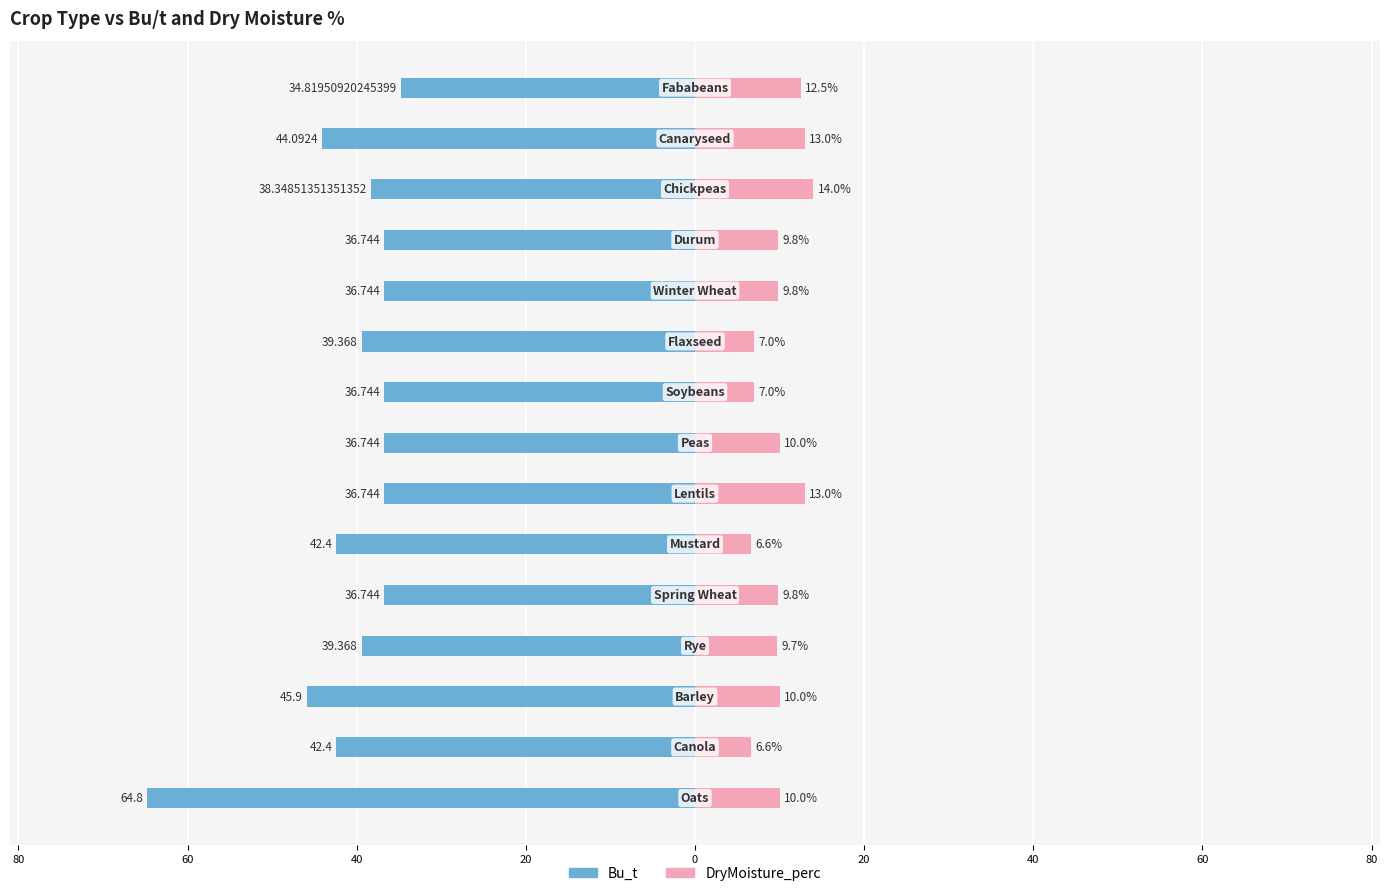

Does the chart contain stacked bars?

No